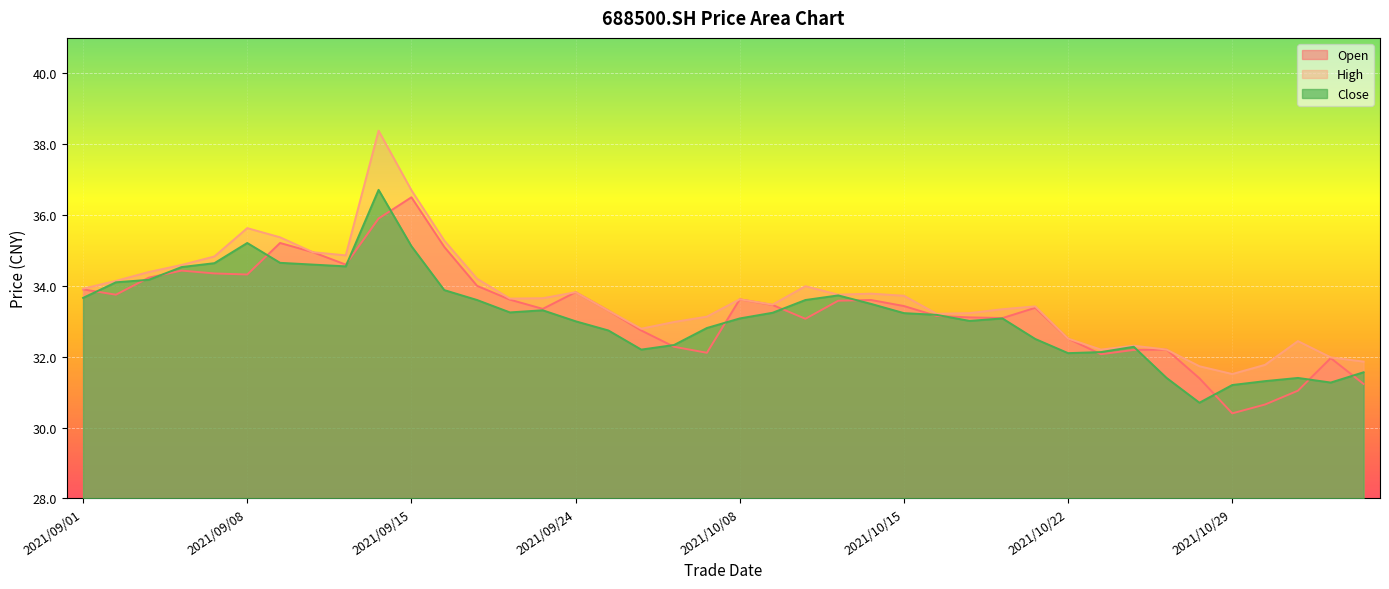

The open series shows 13.0 at 2021/09/03. True or false?

False